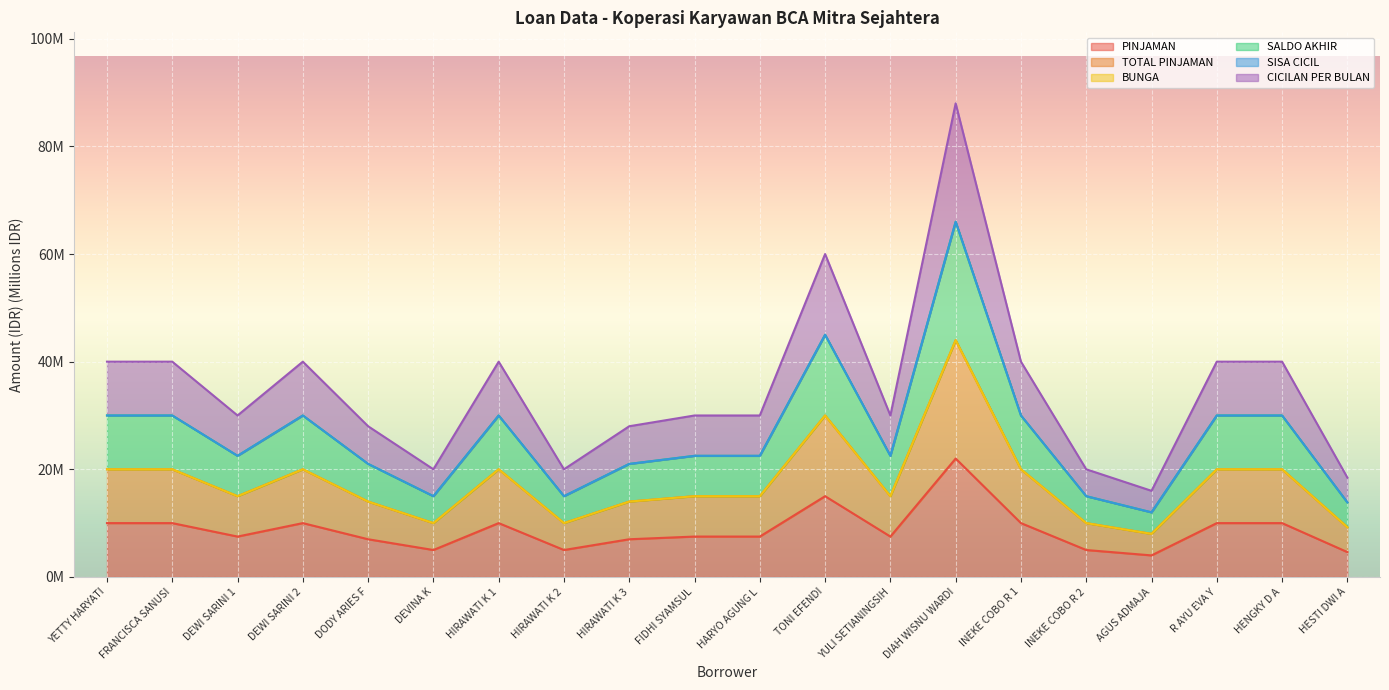

Where is the first local maximum for TOTAL PINJAMAN?

DEWI SARINI 2